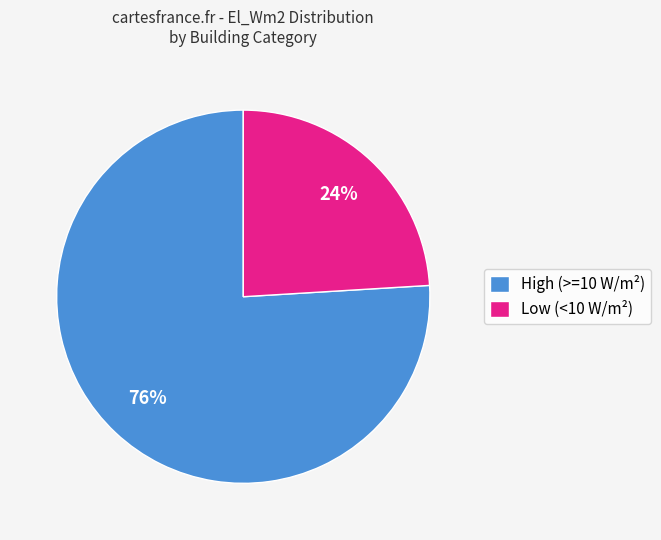

Is it true that High (>=10 W/m²) is 68% of the pie?

False